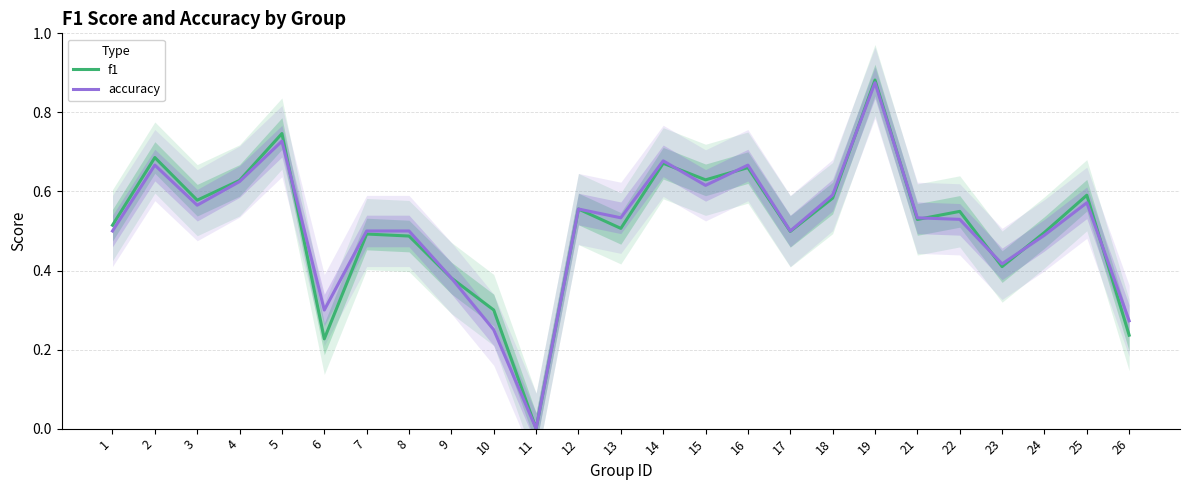

At which category does accuracy reach its first local peak?

2